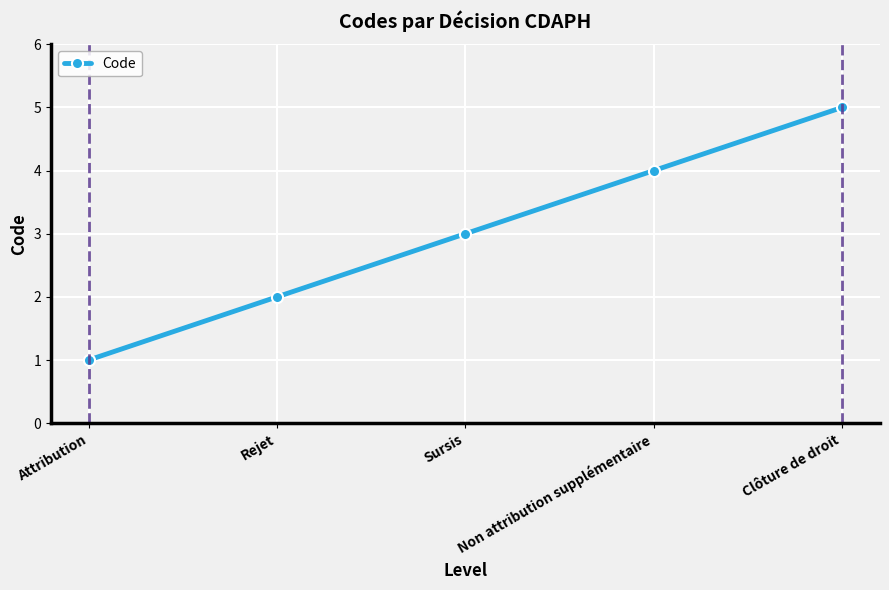

List the labels in order of value, largest first.

Clôture de droit, Non attribution supplémentaire, Sursis, Rejet, Attribution